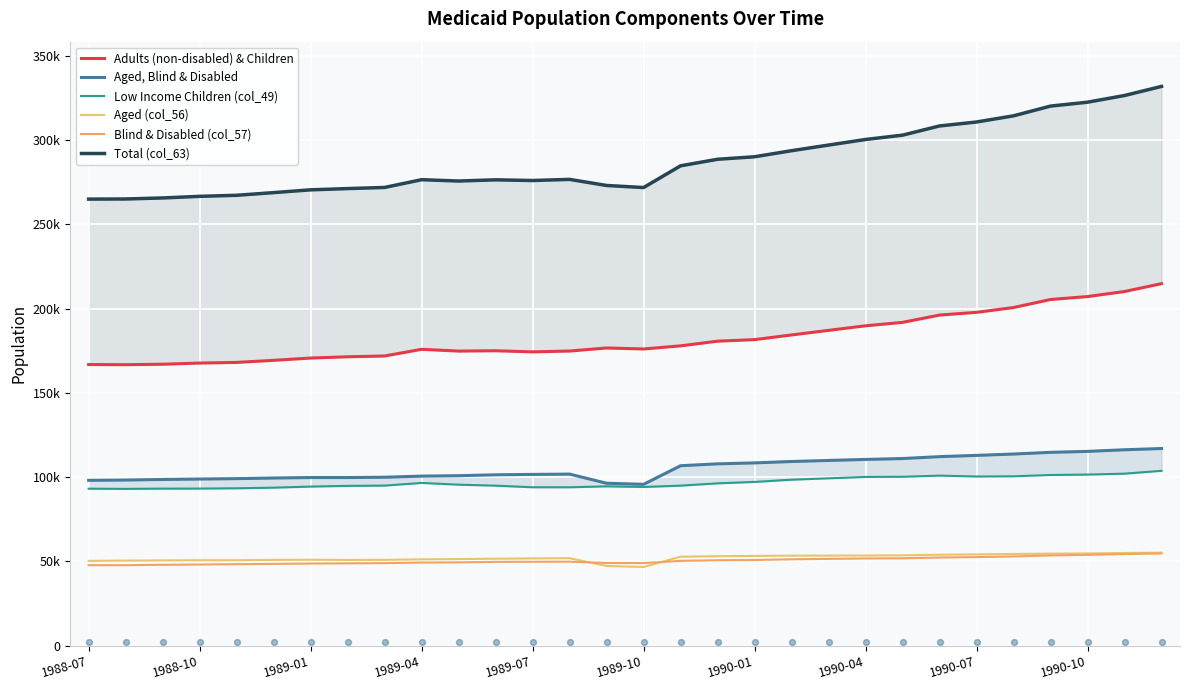

What is the total value across all series at 1990-10?

855413